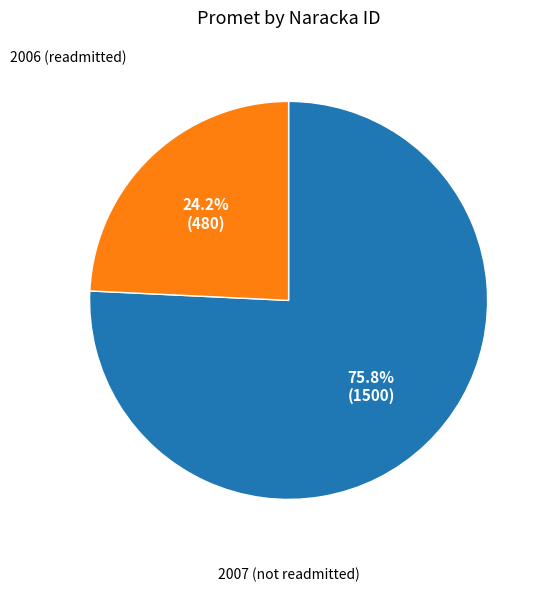

To the nearest percent, what is the difference between the largest and smallest slice percentages?

52%